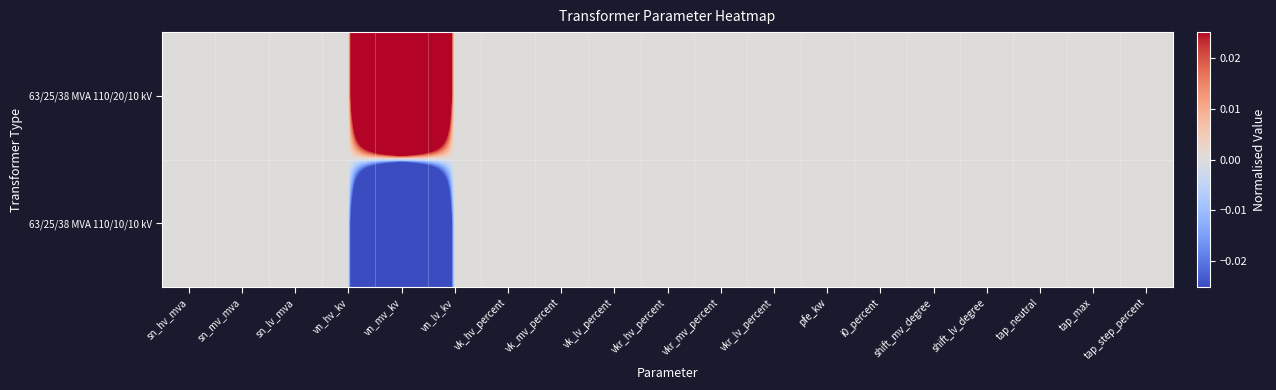

Which series has the widest spread of values?

63/25/38 MVA 110/20/10 kV